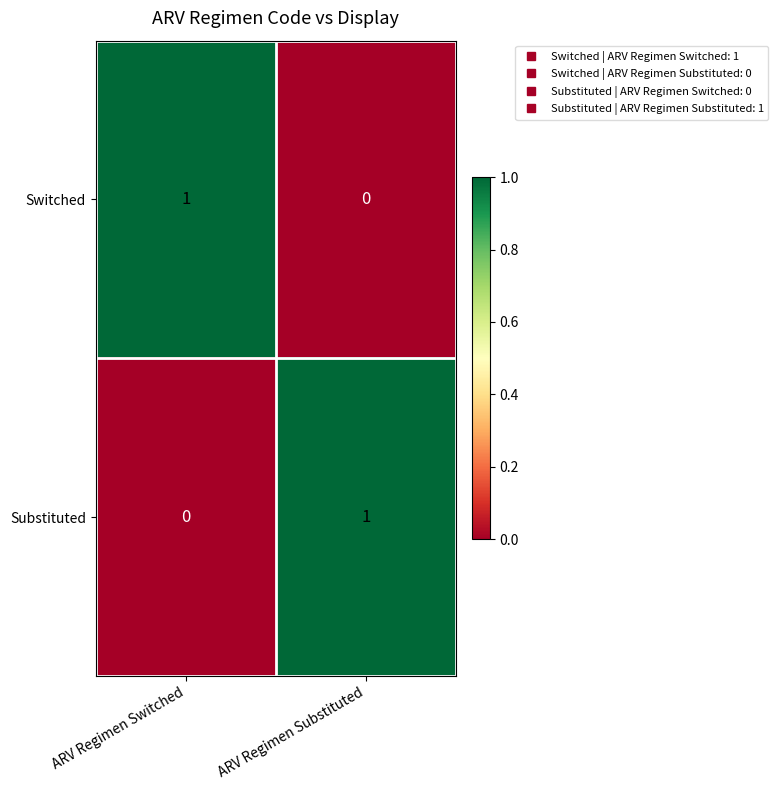

Where is Switched nearest to the value 0?

ARV Regimen Substituted